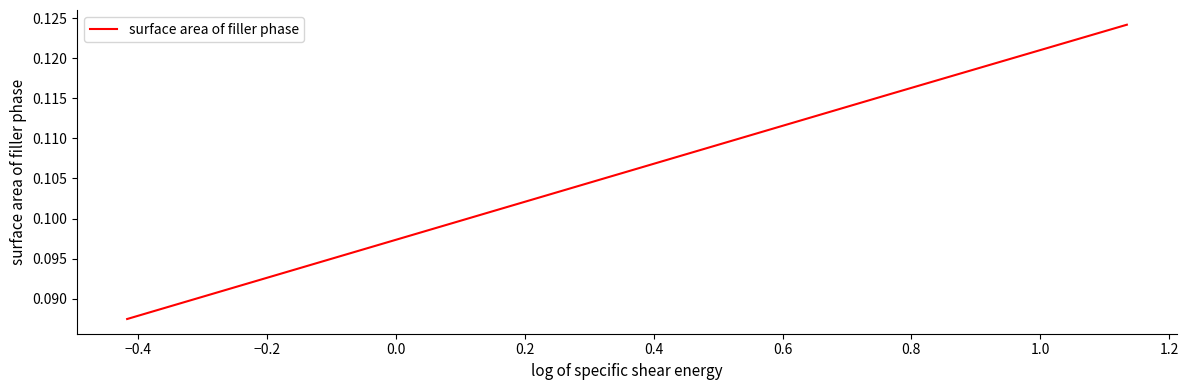

What is the sum of all values?

0.3